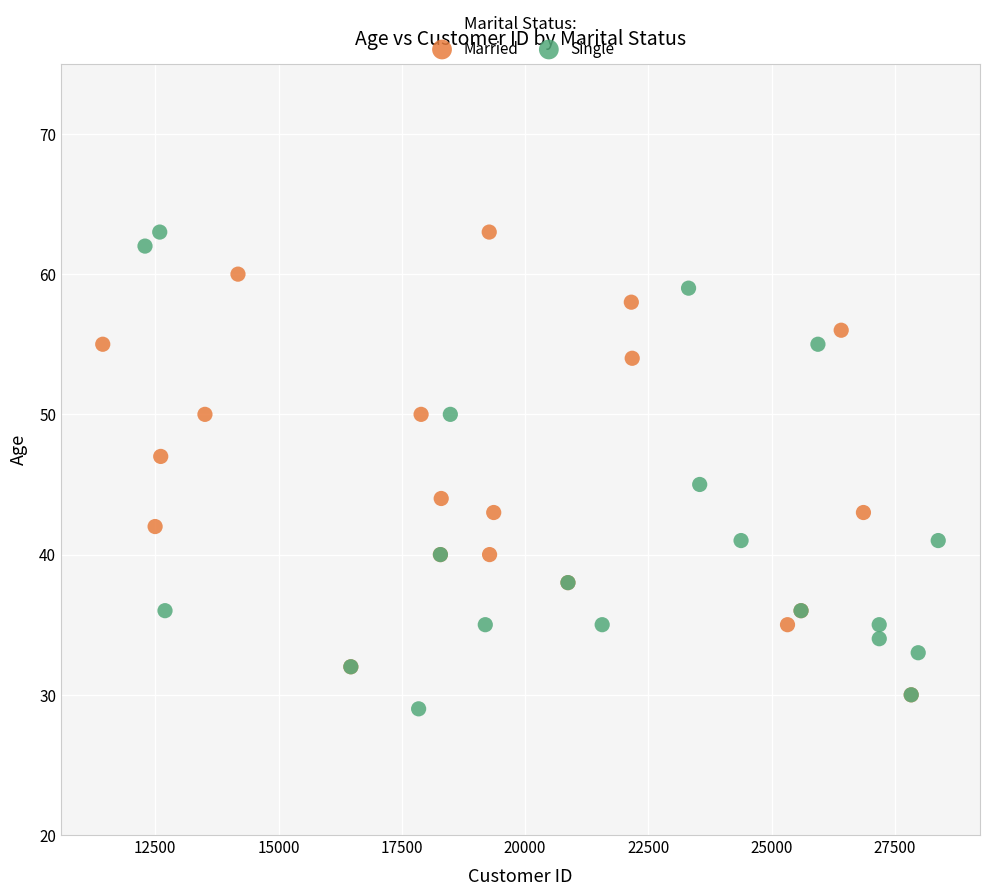

What are all the series names shown in the legend?

Married, Single